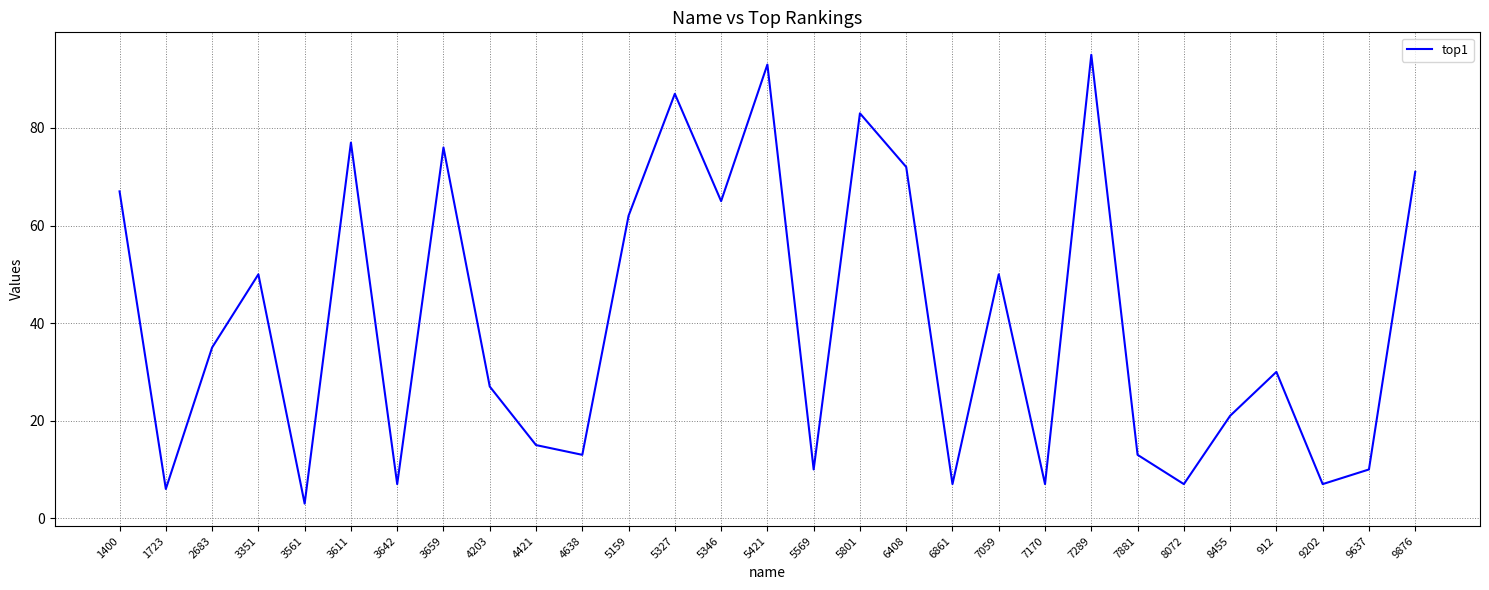

Is this an area chart (filled region under the line)?

No